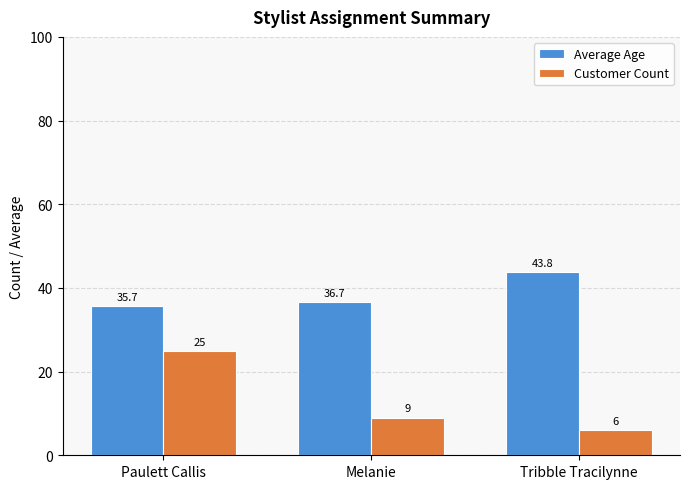

What is the sum of the Customer Count values at Tribble Tracilynne and Paulett Callis?

31.0